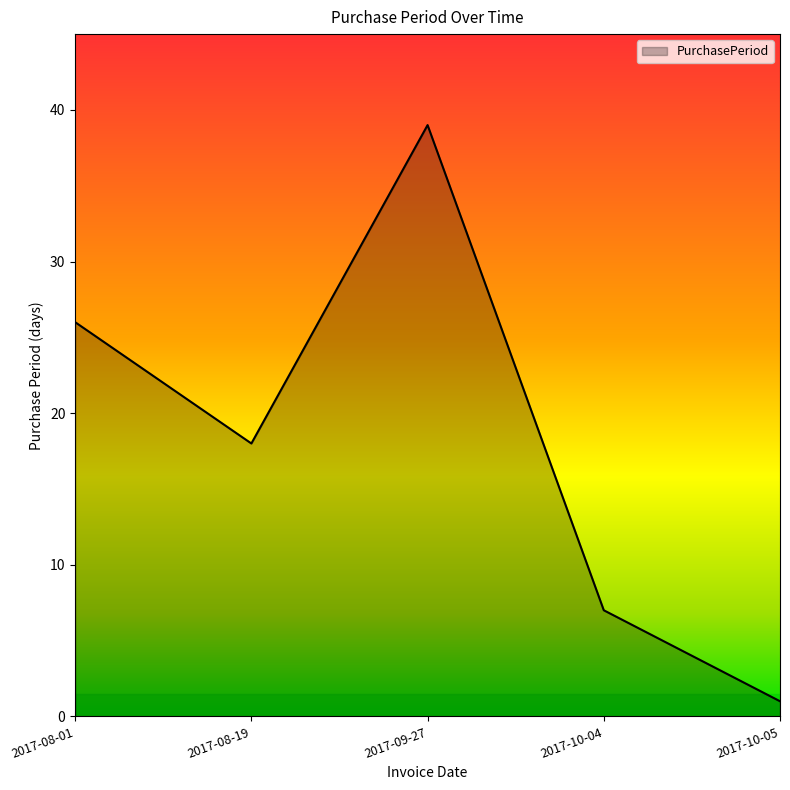

At which category does the data reach its first local valley?

2017-08-19